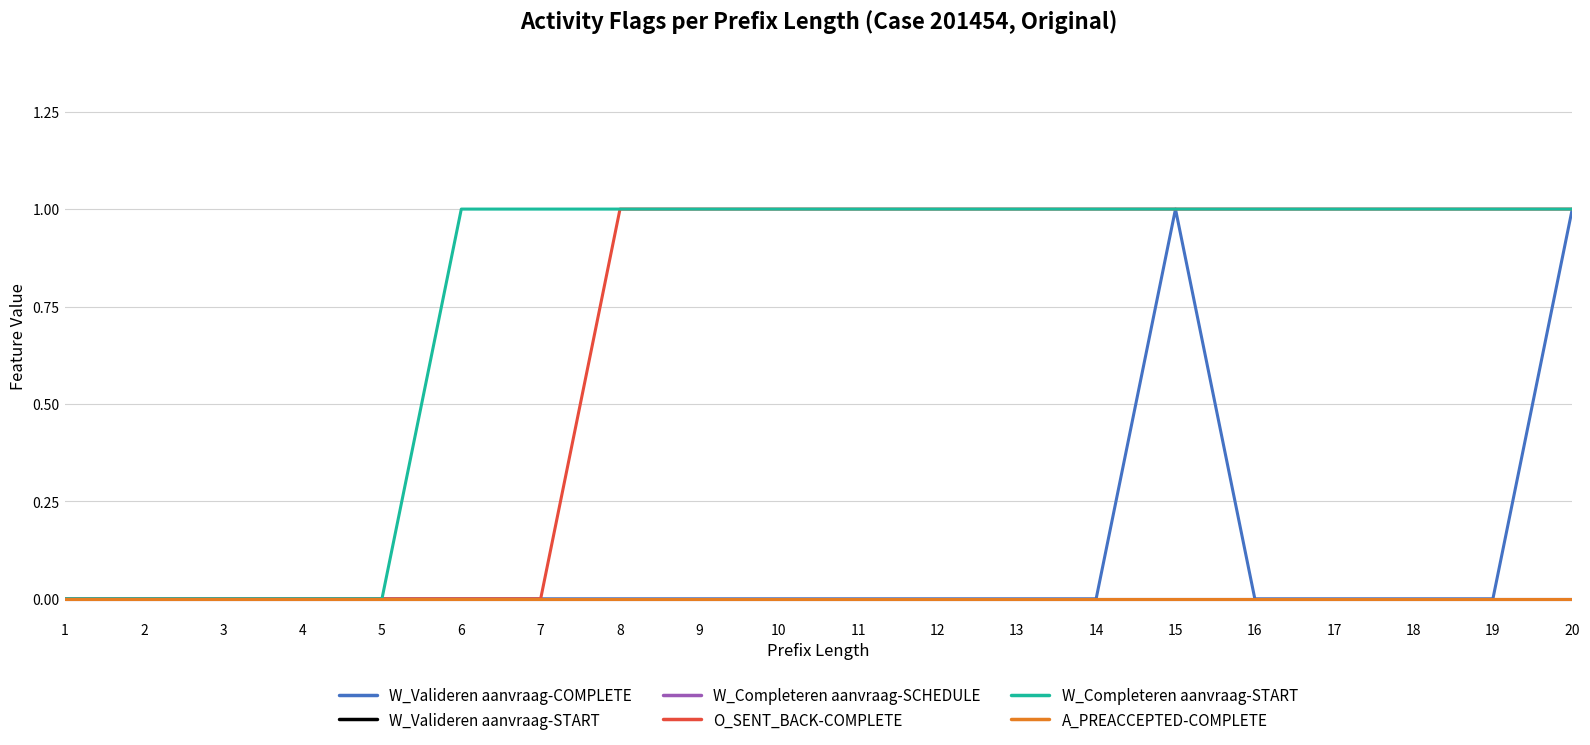

What is the value of the O_SENT_BACK-COMPLETE point at the 18th from the left?

1